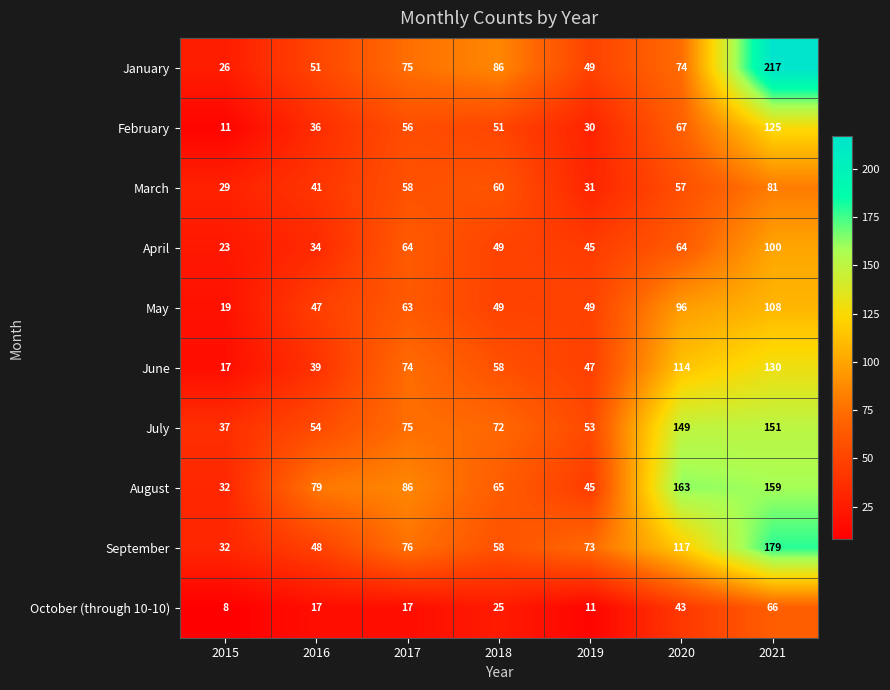

What is the minimum value shown in the chart?

8